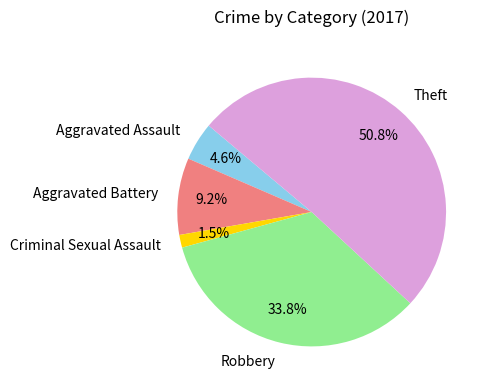

Rank the categories by value from lowest to highest.

Criminal Sexual Assault, Aggravated Assault, Aggravated Battery, Robbery, Theft